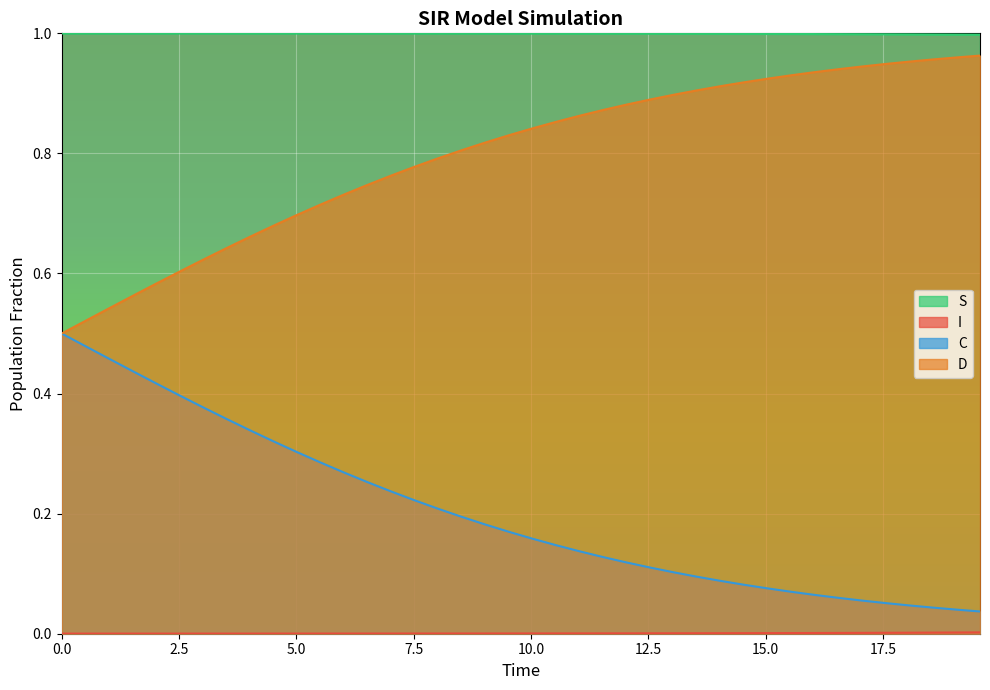

Which has a higher value, 33 or 36?

33